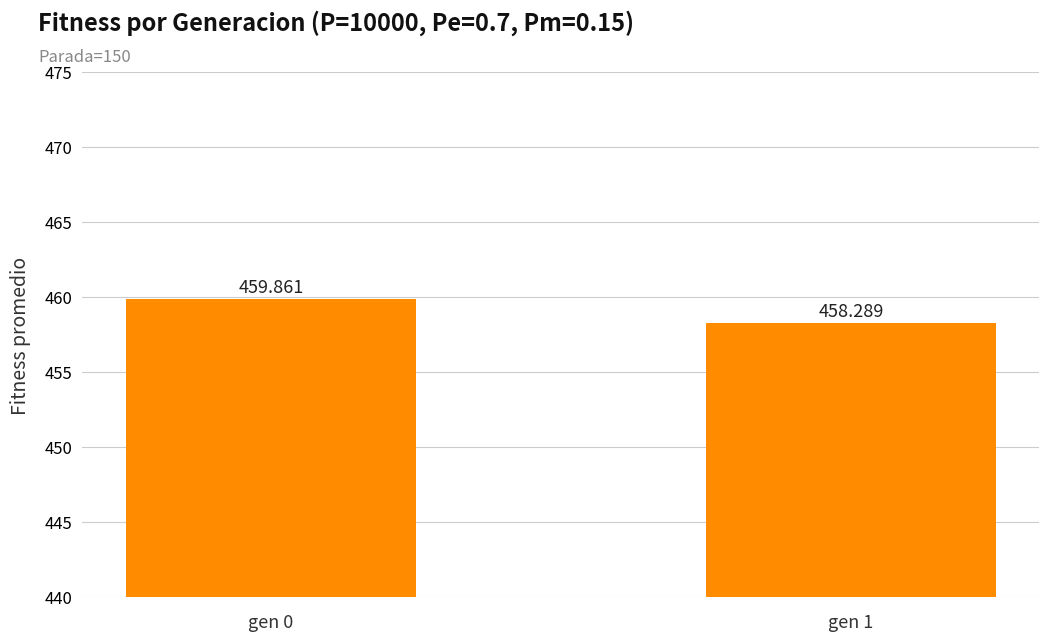

The value at gen 1 is 197.7. True or false?

False